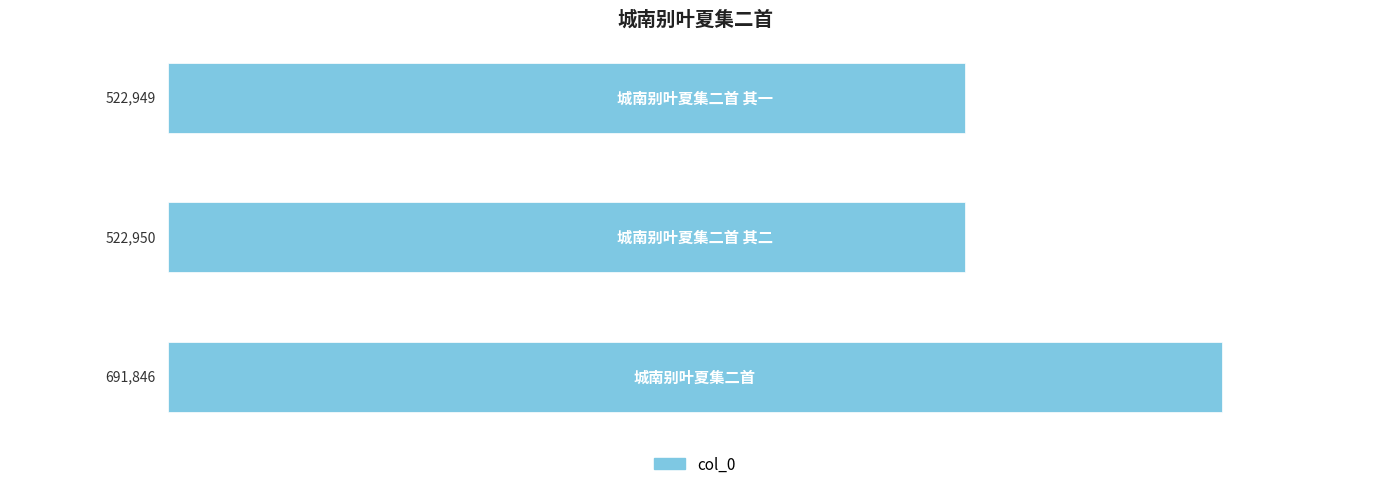

Reading bottom to top, what are all the values shown in this chart?

691846	522950	522949